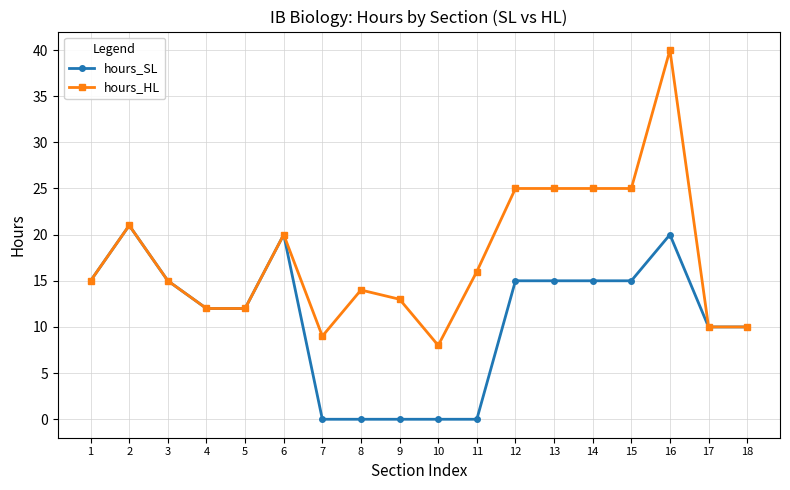

Where is the first local maximum for hours_SL?

2